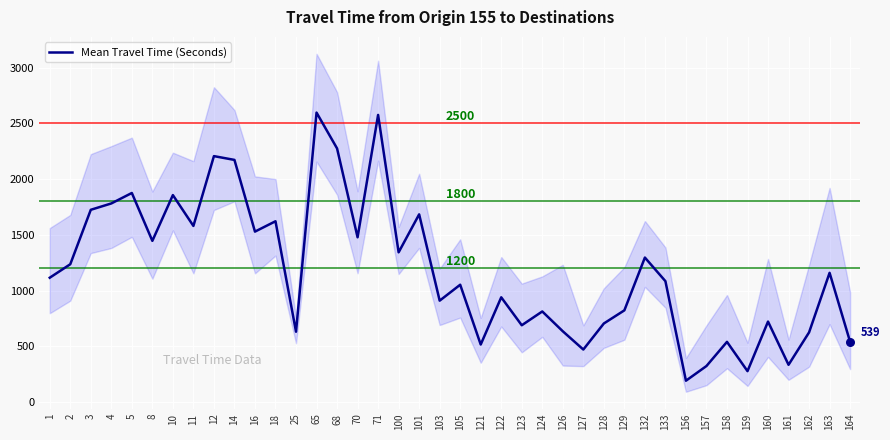

Between 162 and 122, which is larger?

122